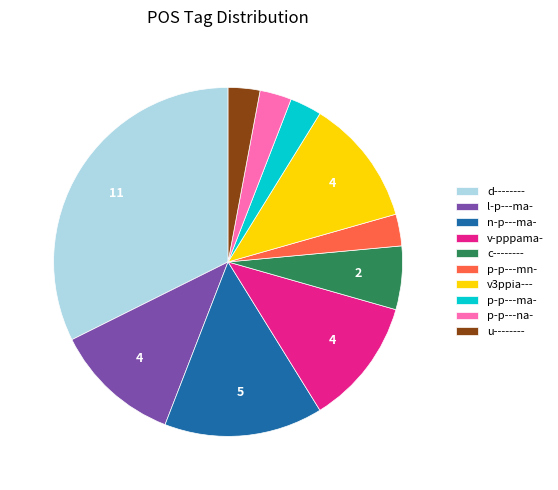

Count the number of slices in the pie.

10